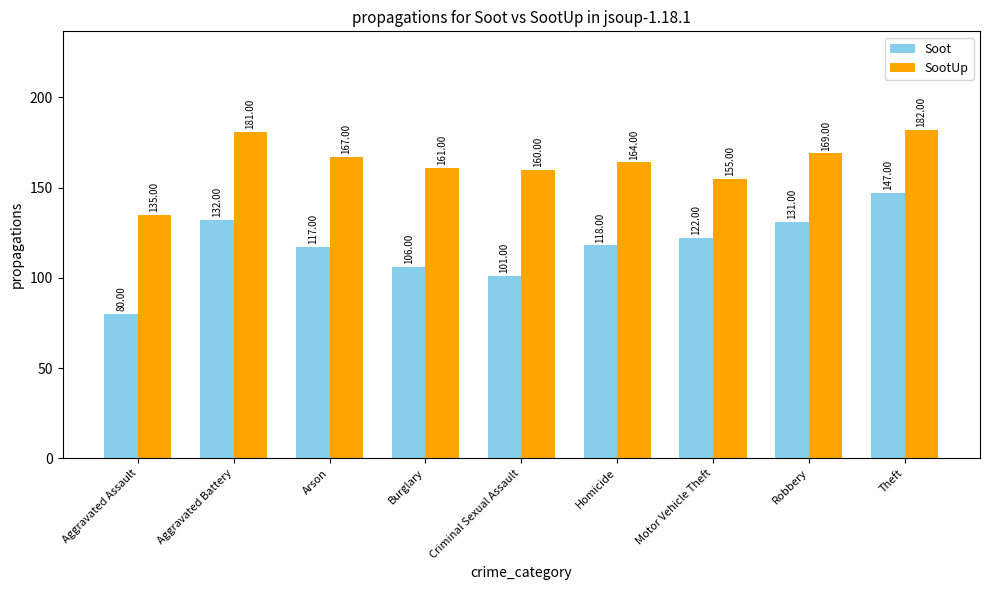

What is the smallest value displayed?

80